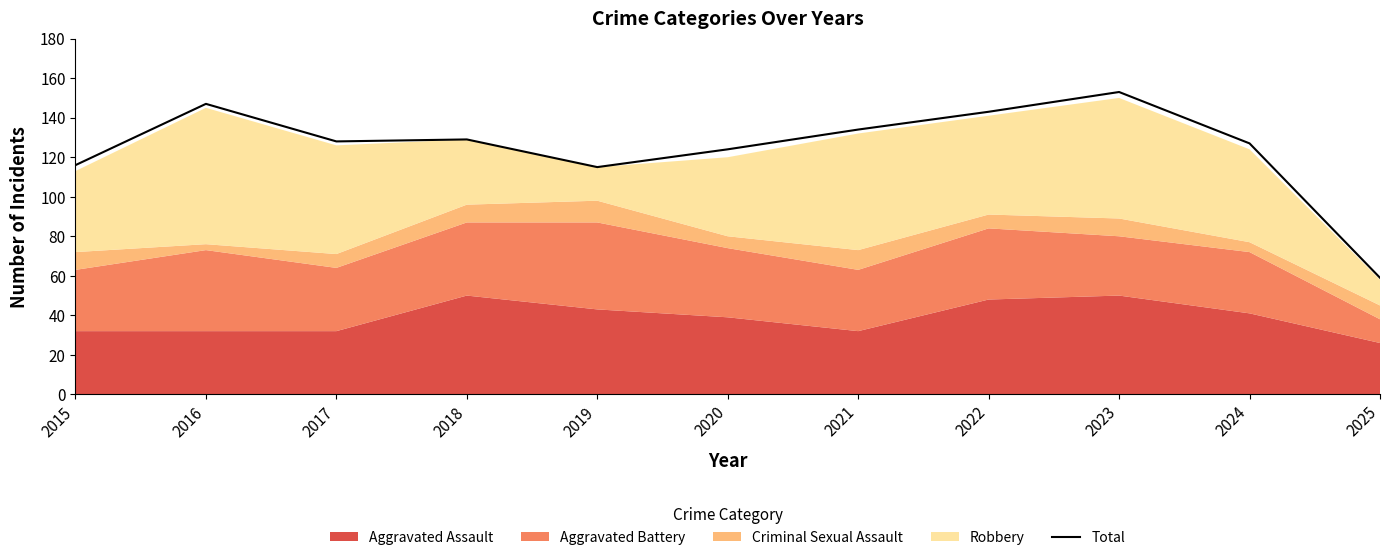

At which category does the data reach its first local peak?

2016